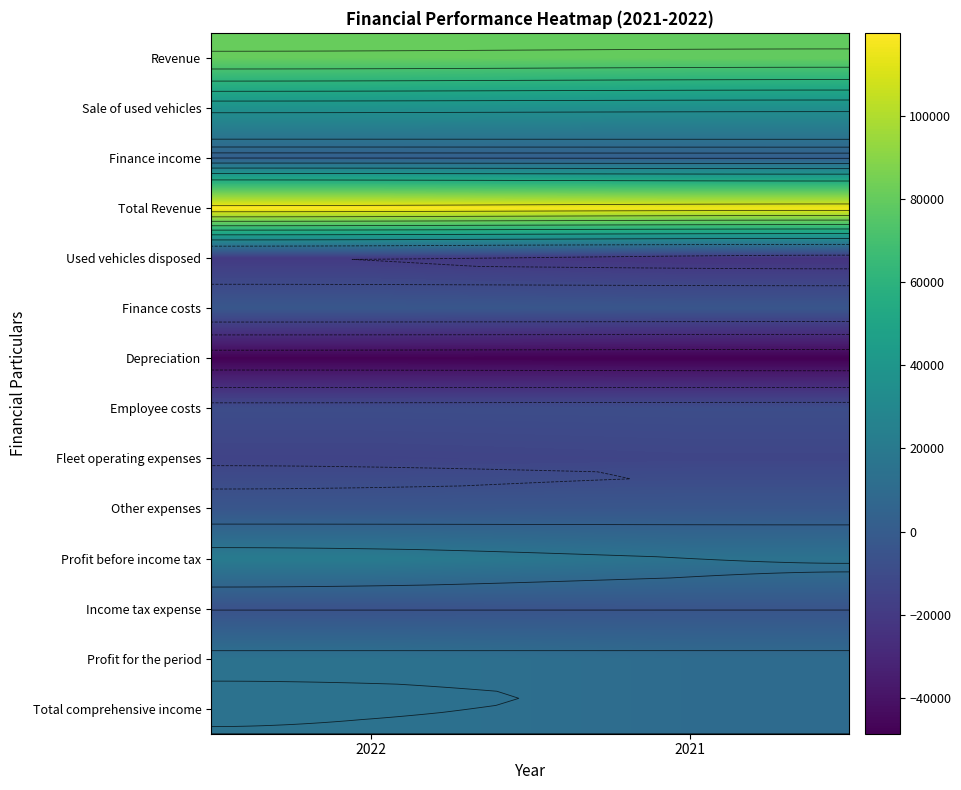

How many distinct data groups are displayed?

14